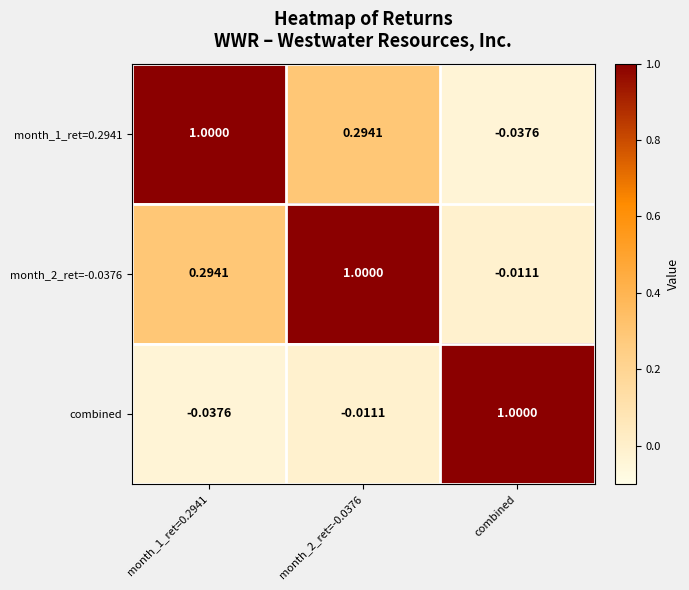

What is the maximum value shown in the chart?

1.0